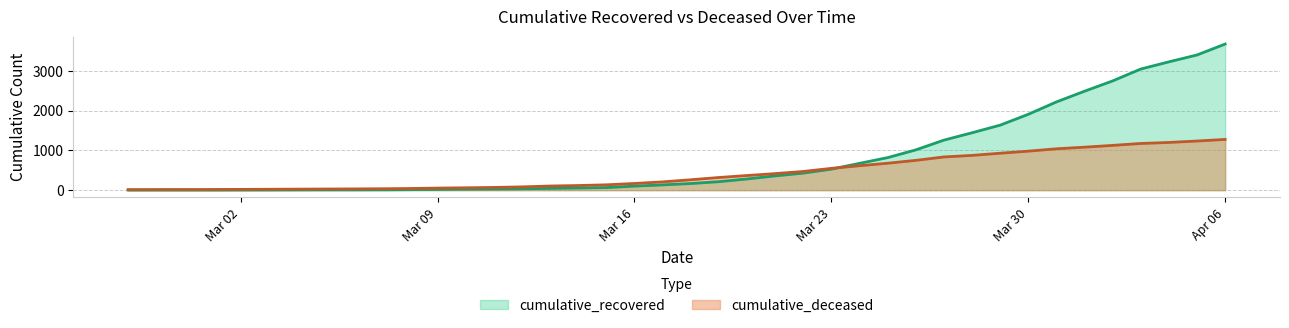

How many lines are shown in the chart?

2